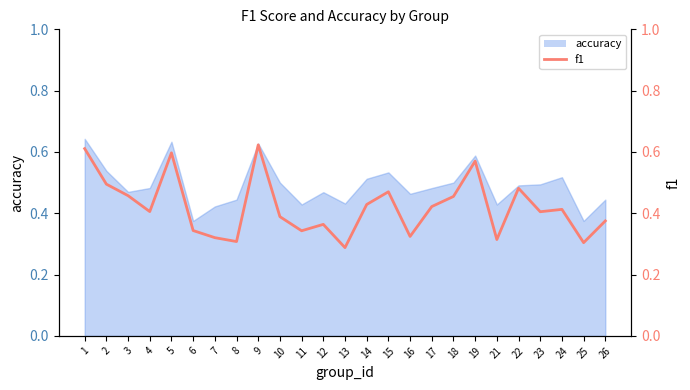

How many values are between 0 and 1?

25